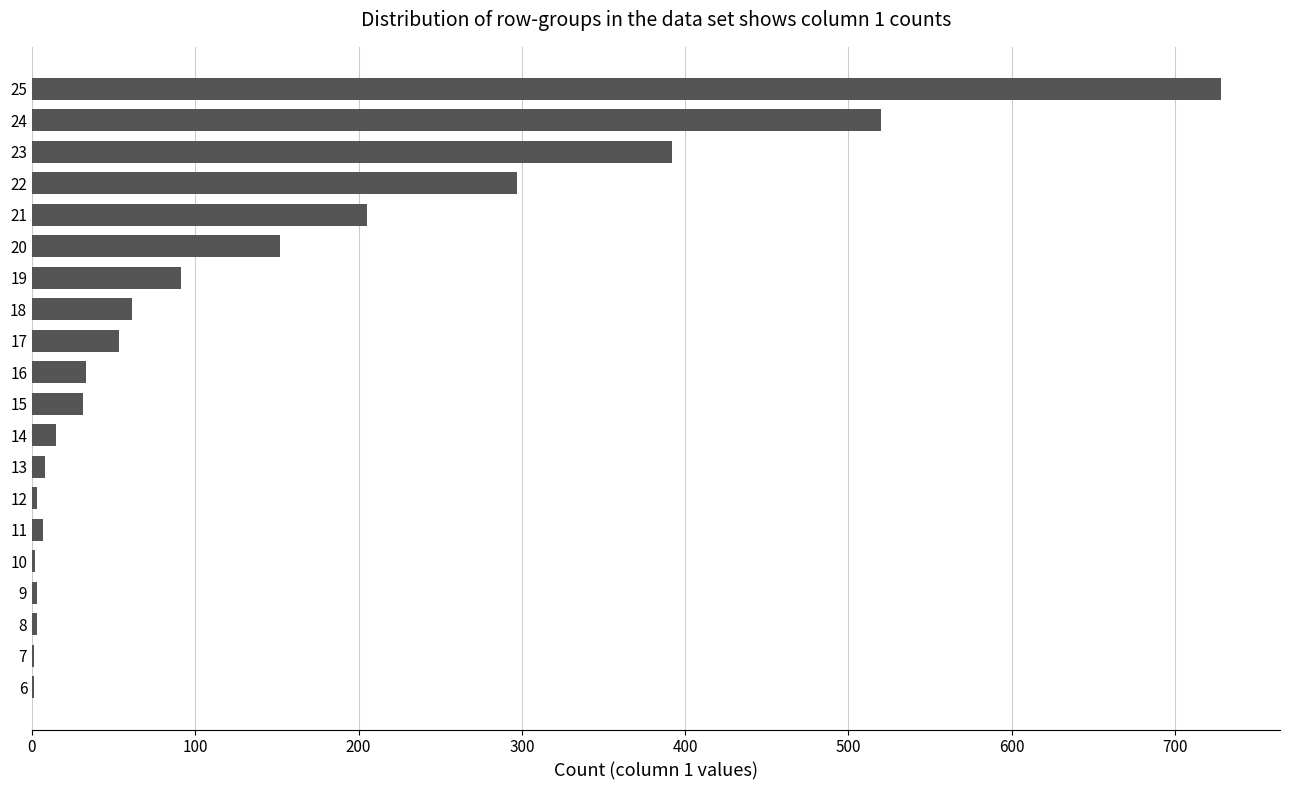

What is the sum of all values?

2606